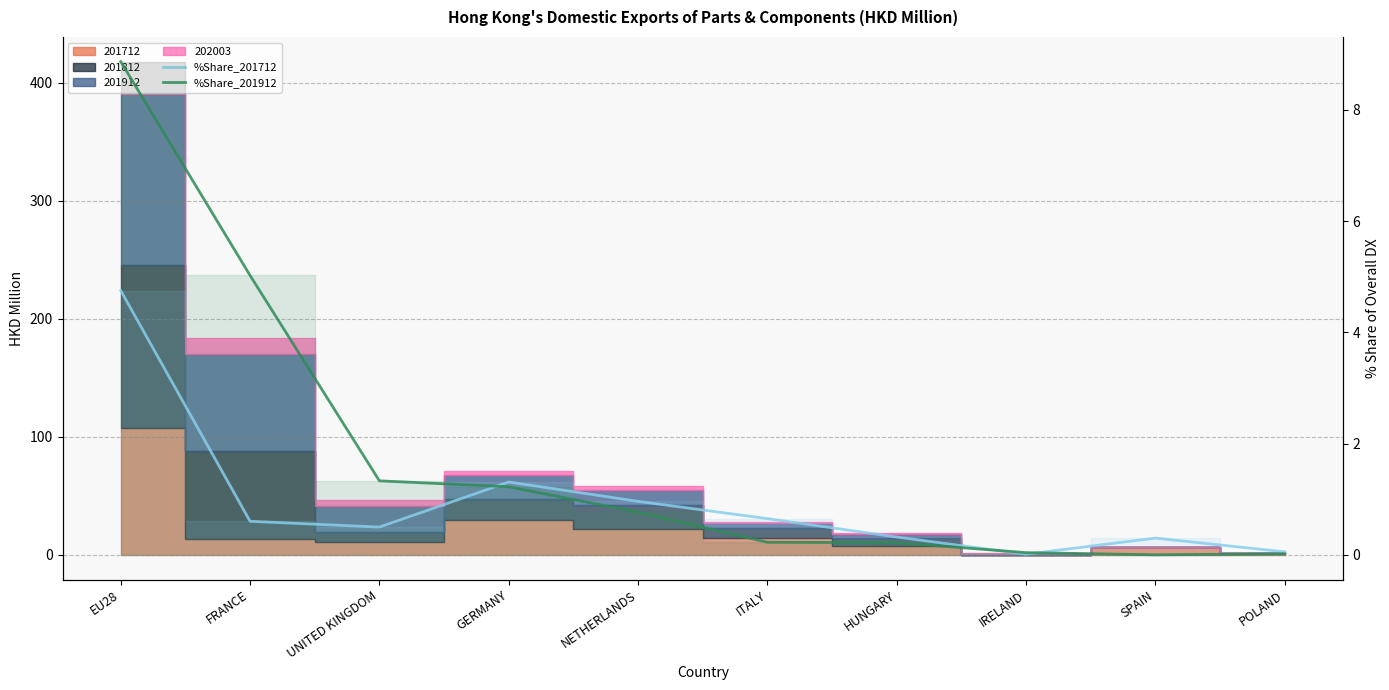

Where do %Share_201912 and %Share_201712 first cross each other?

UNITED KINGDOM and GERMANY